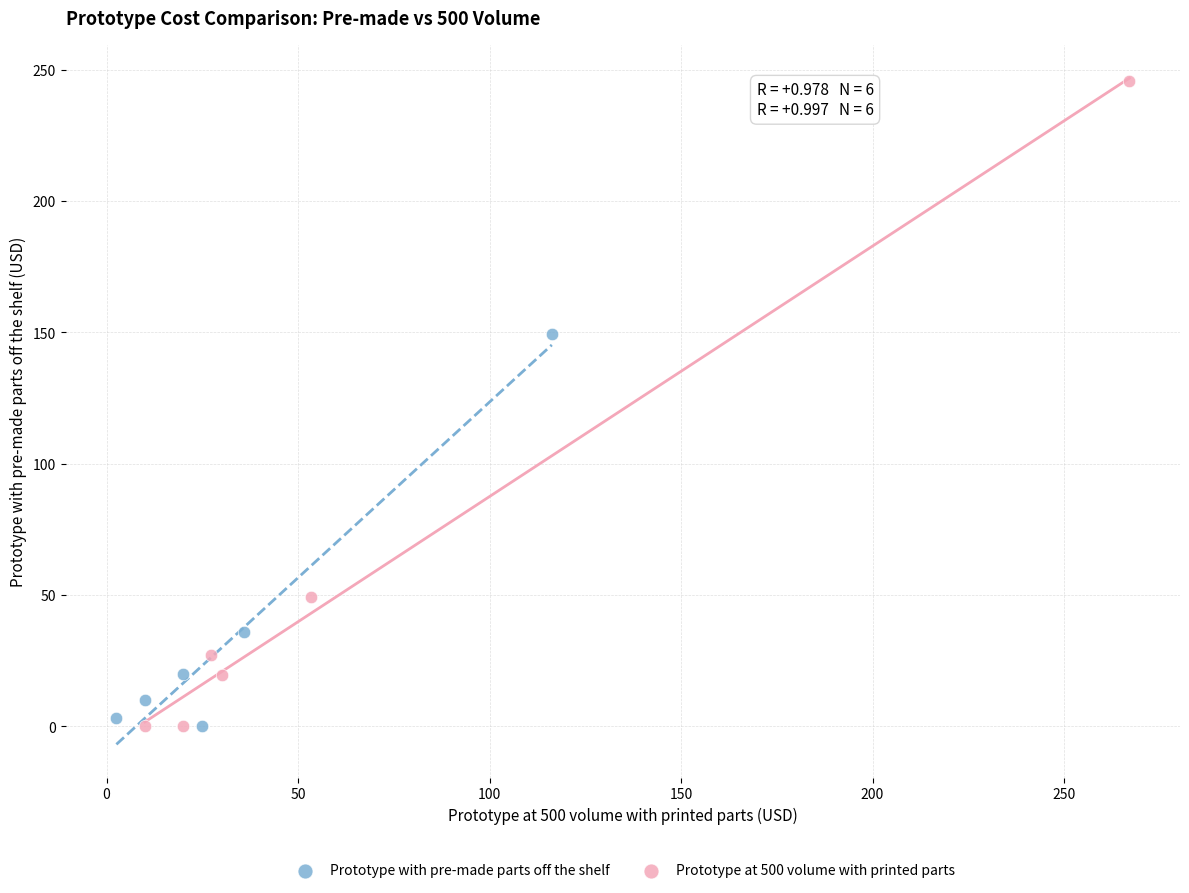

Which series contains the highest Y value?

Prototype at 500 volume with printed parts